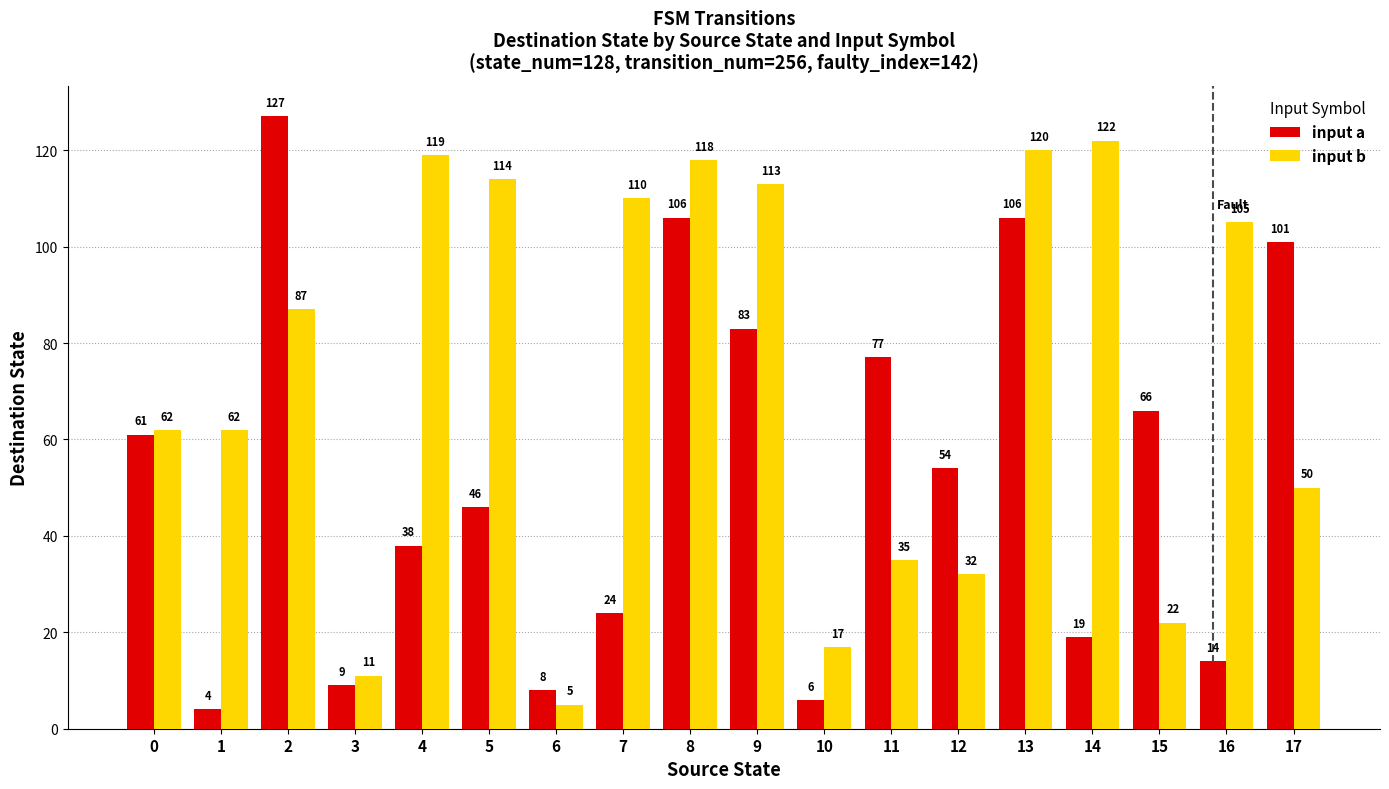

True or false: input a has a value of 54 at 12.

True